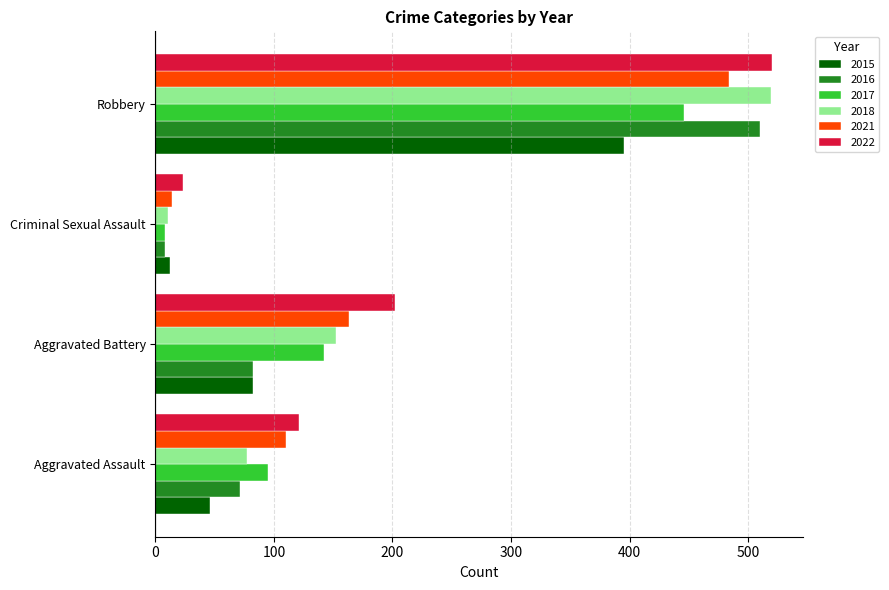

List the labels in order of 2021 value, largest first.

Robbery, Aggravated Battery, Aggravated Assault, Criminal Sexual Assault